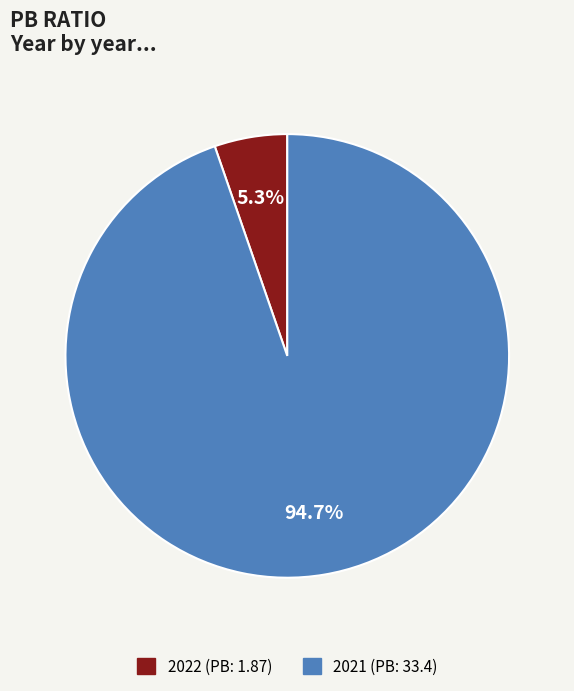

To the nearest percent, what percentage of the pie is 2021 (PB: 33.4)?

95%